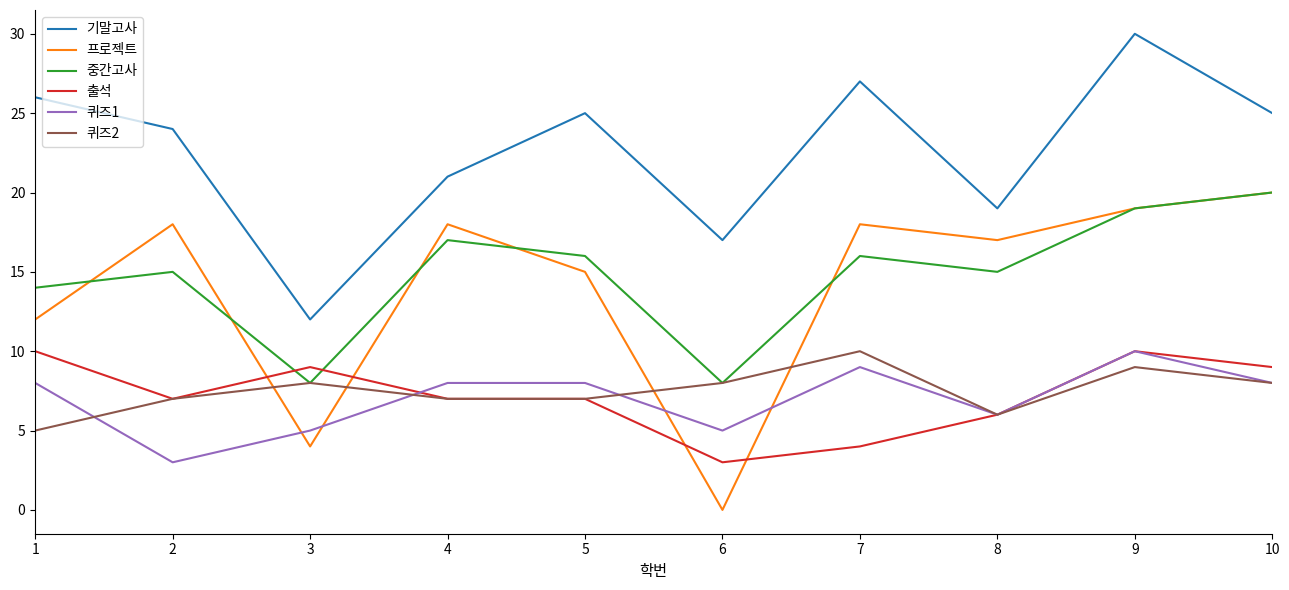

The 중간고사 series shows 20 at 10. True or false?

True